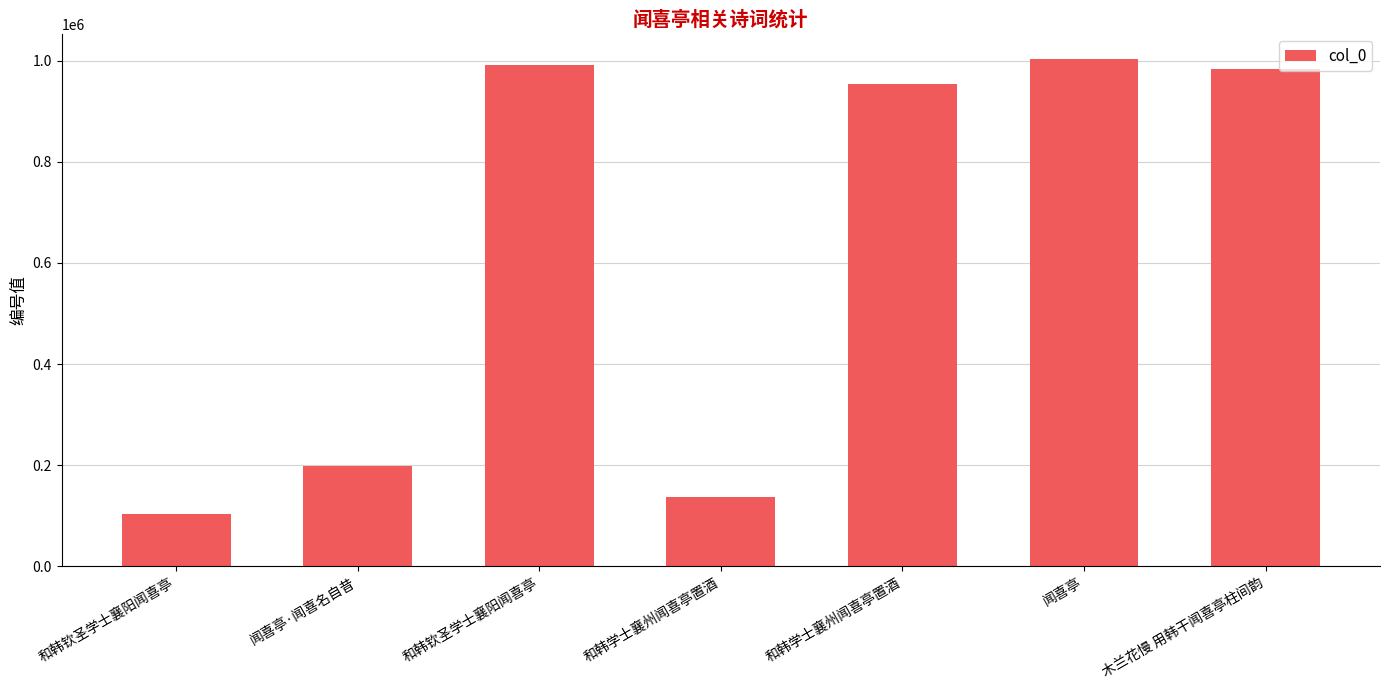

Which label corresponds to the largest value in the chart?

闻喜亭